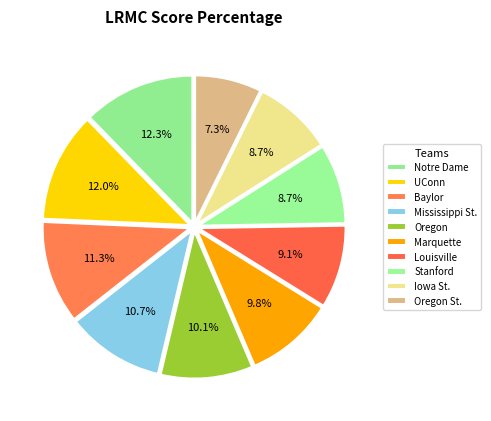

To the nearest percent, what is the difference between the largest and smallest slice percentages?

5%